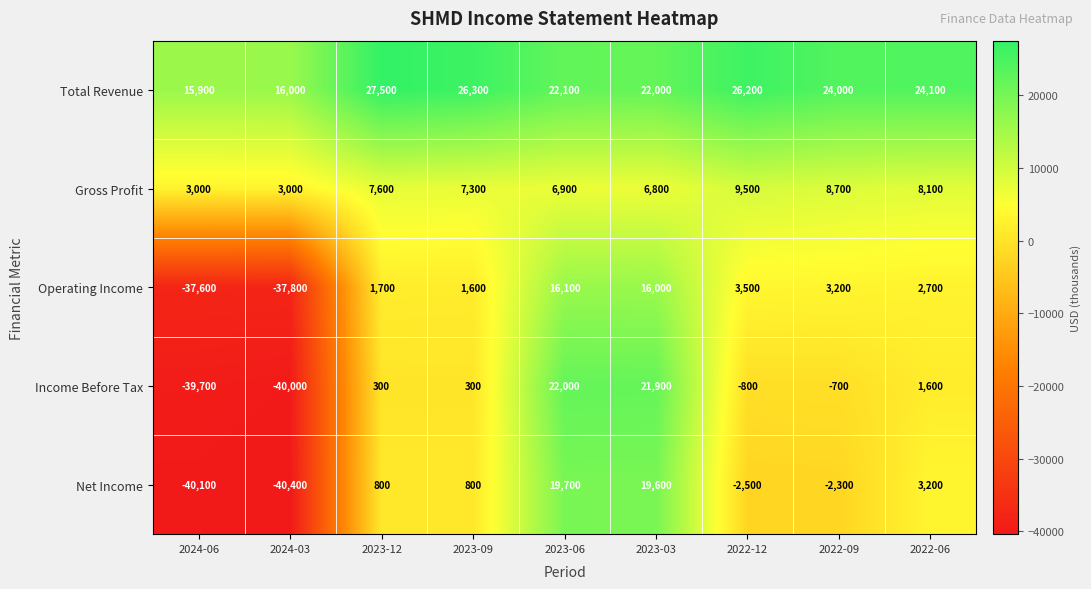

What is the minimum value shown in the chart?

-40400